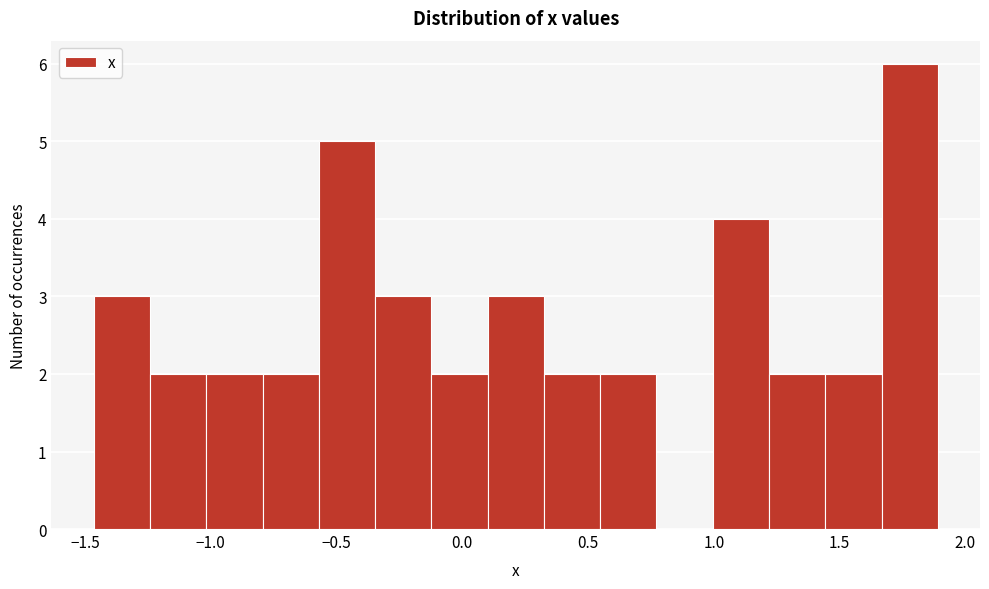

Which range on the x-axis has the tallest bar?

1.65 to 1.90